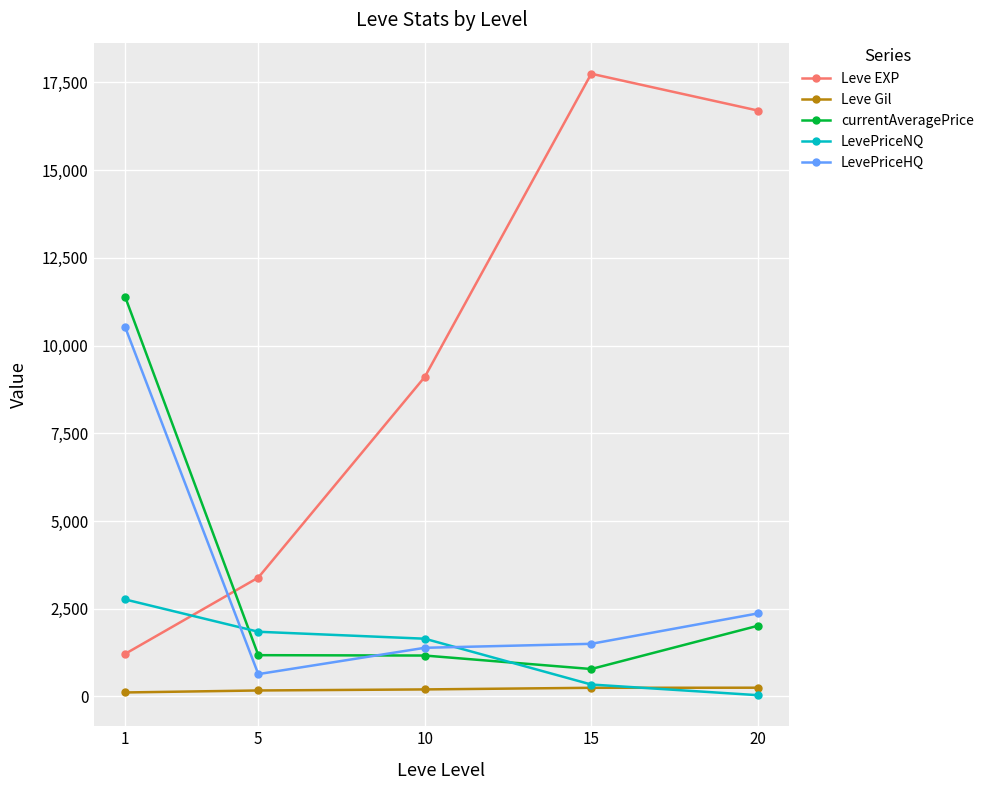

What is the maximum value shown in the chart?

17746.7